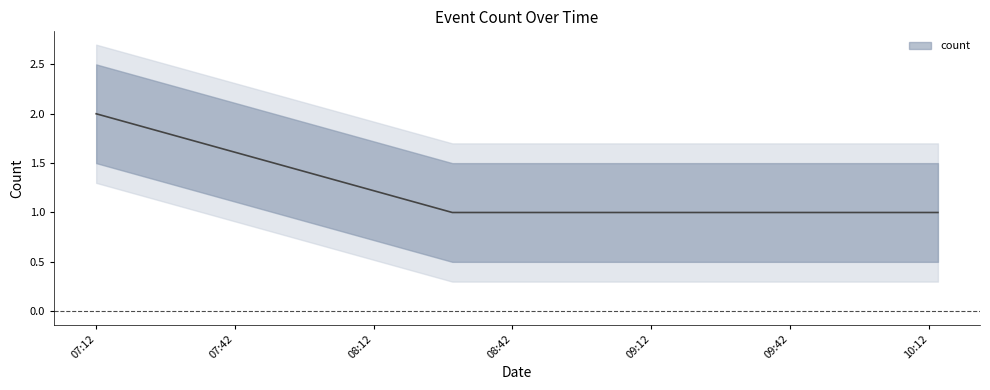

True or false: there are more than 2 points higher than both neighbors.

False